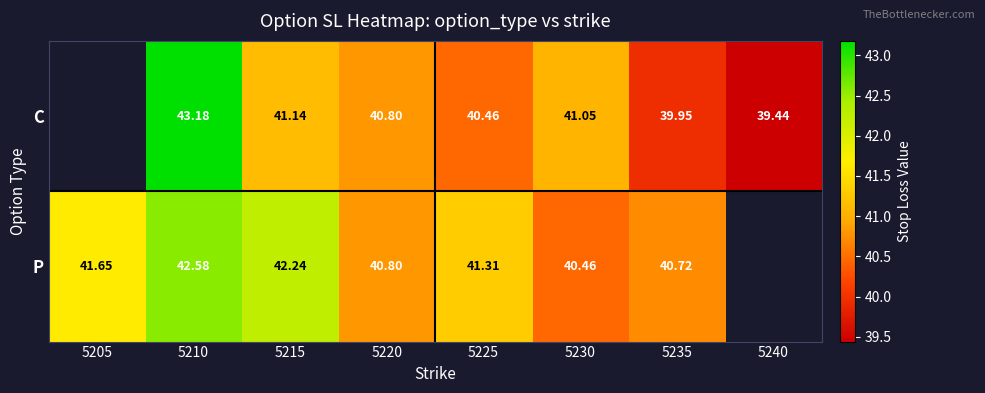

Is the value of C at 5240 greater than the value of P at 5225?

No